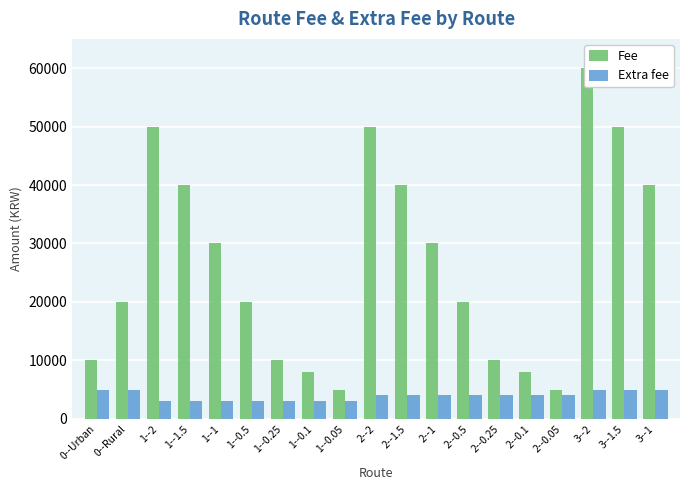

What position from the right is 0--Rural?

18